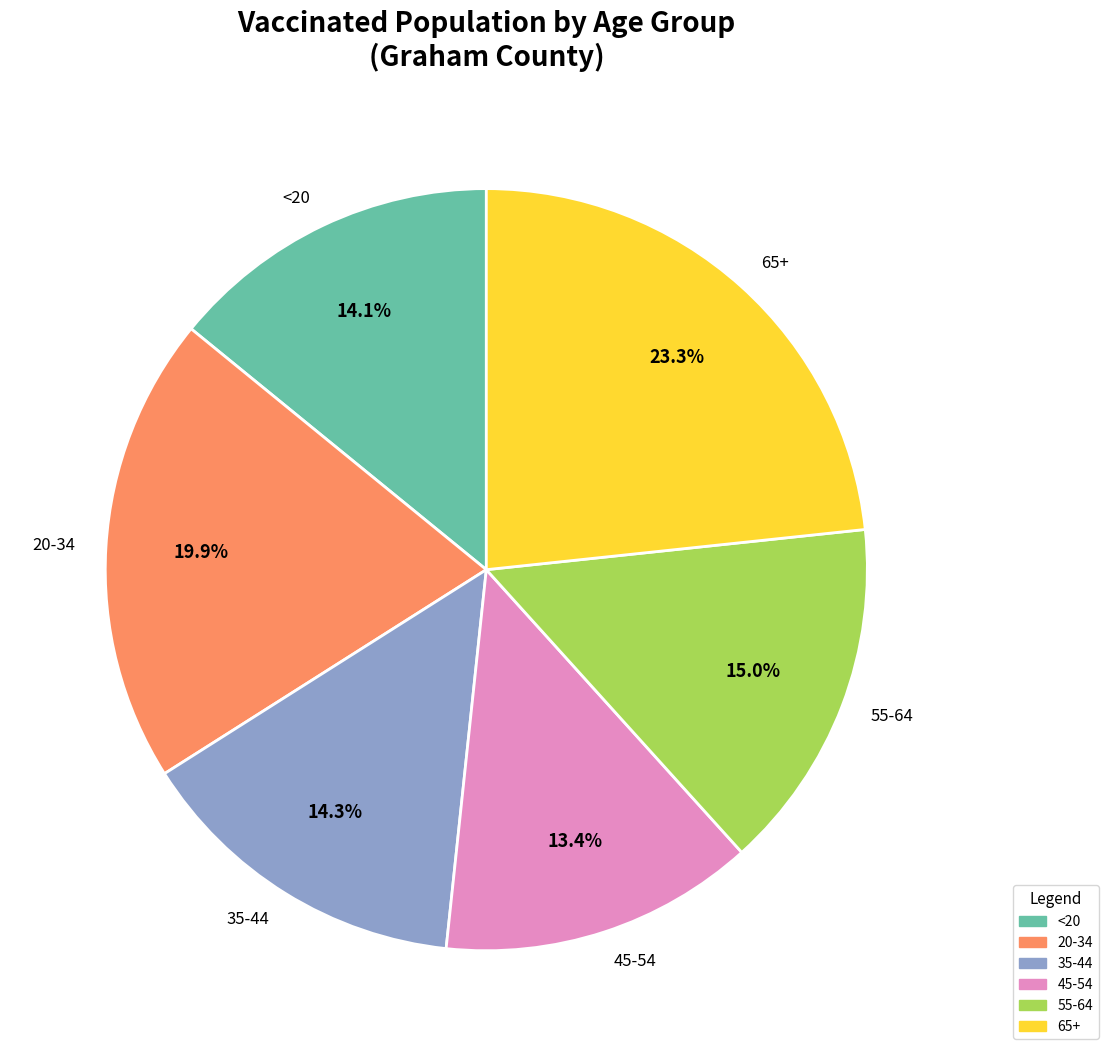

How many slices are in this pie chart?

6